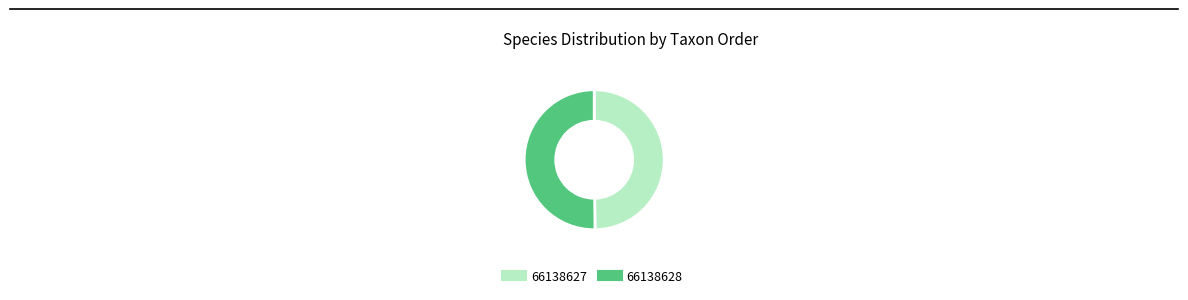

The 66138627 slice represents 41% of the pie. True or false?

False